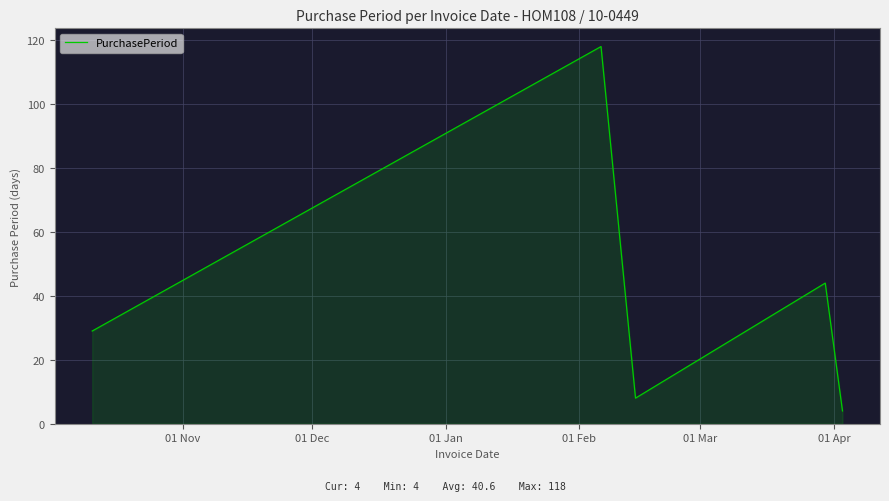

How many interior local peaks (higher than both neighbors) does the data have?

2